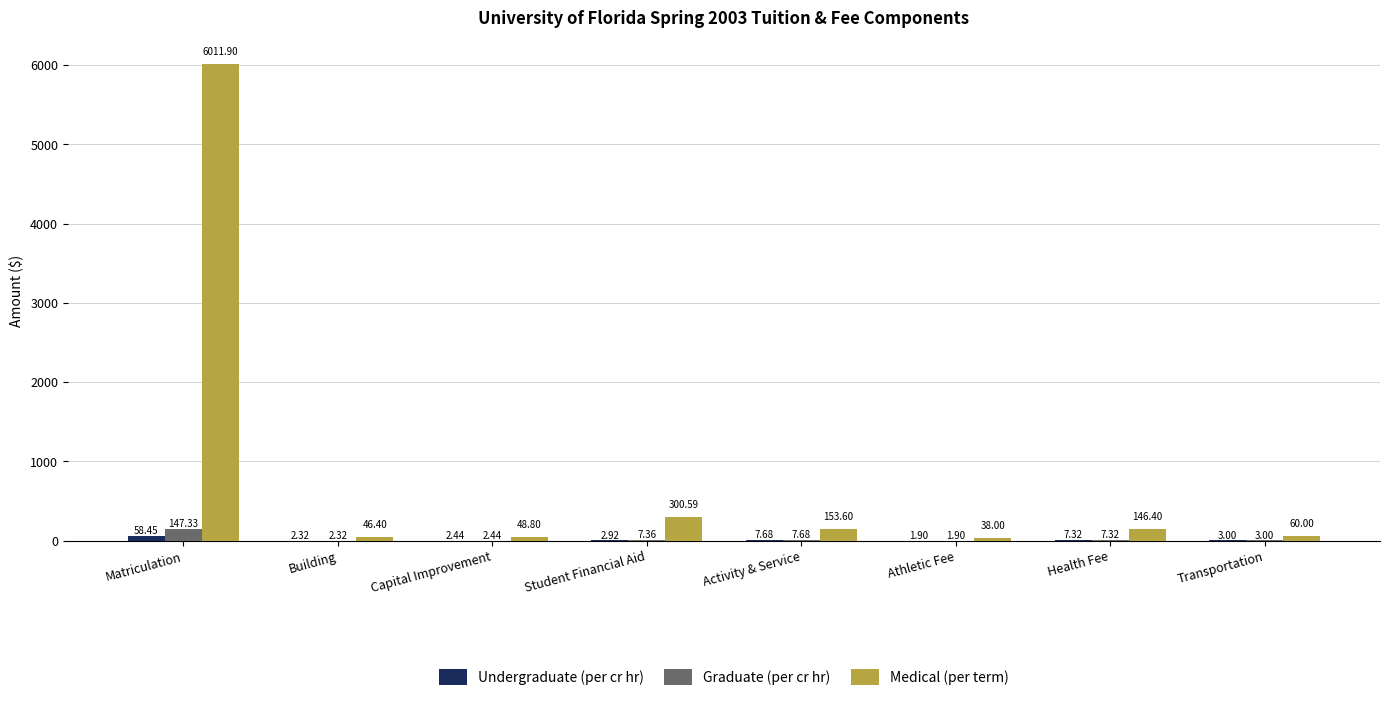

At which category is the sum across all series the highest?

Matriculation